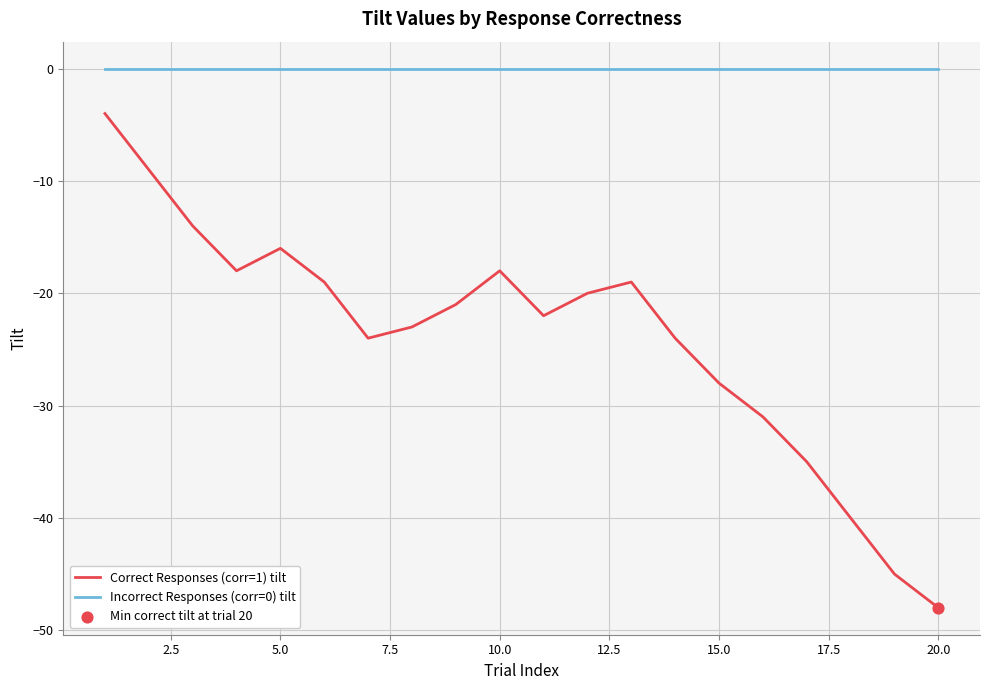

Which series has the largest range (max minus min)?

Correct Responses (corr=1) tilt